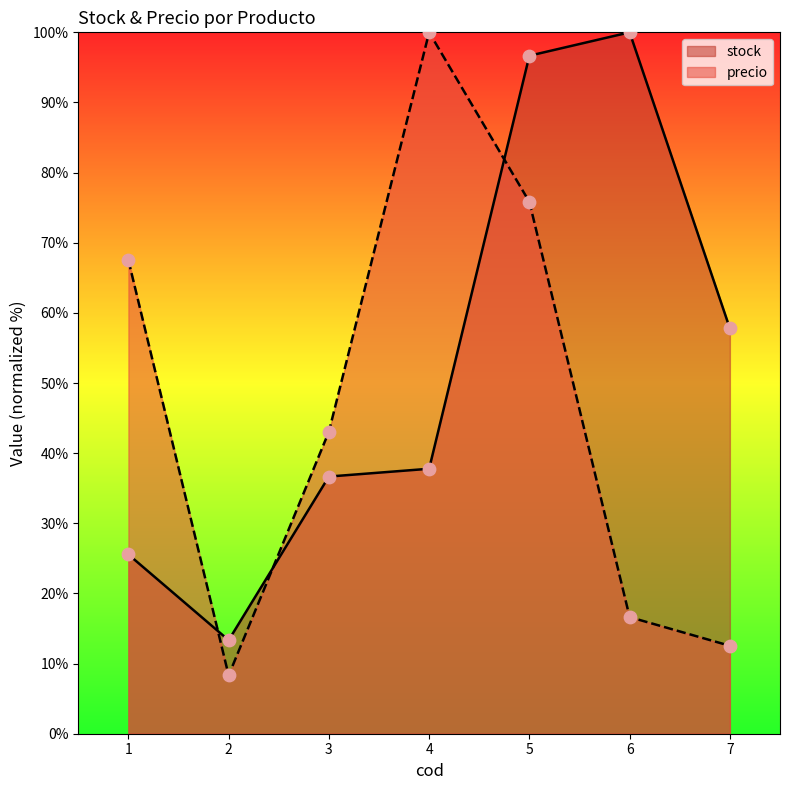

Which series contains the highest Y value?

stock